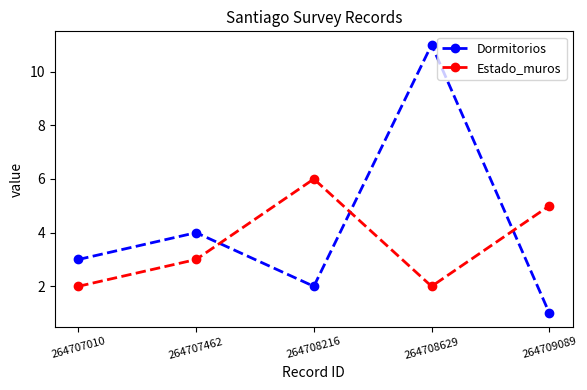

Reading right to left, extract all data points from this chart.

Dormitorios: 264709089=1	264708629=11	264708216=2	264707462=4	264707010=3
Estado_muros: 264709089=5	264708629=2	264708216=6	264707462=3	264707010=2